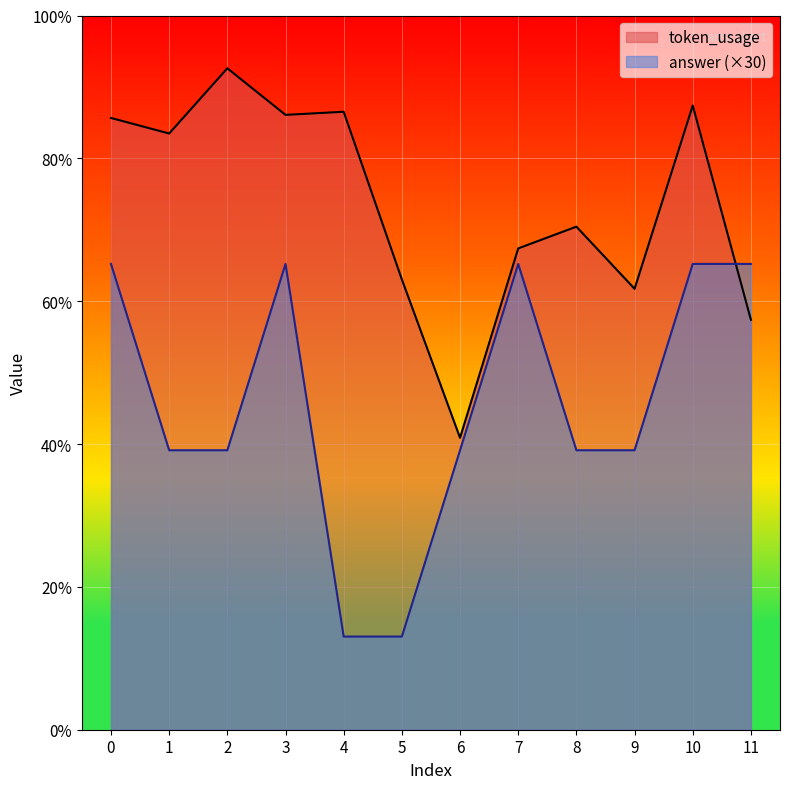

Rank the series by their average value, from highest to lowest.

token_usage, answer (×30)